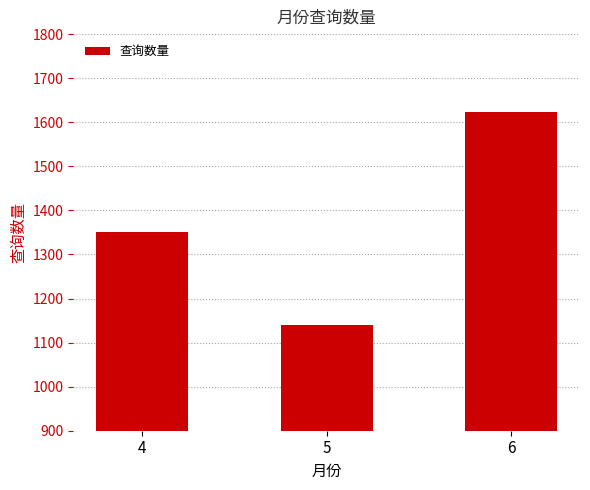

What is the sum of the values at 6 and 4?

2974